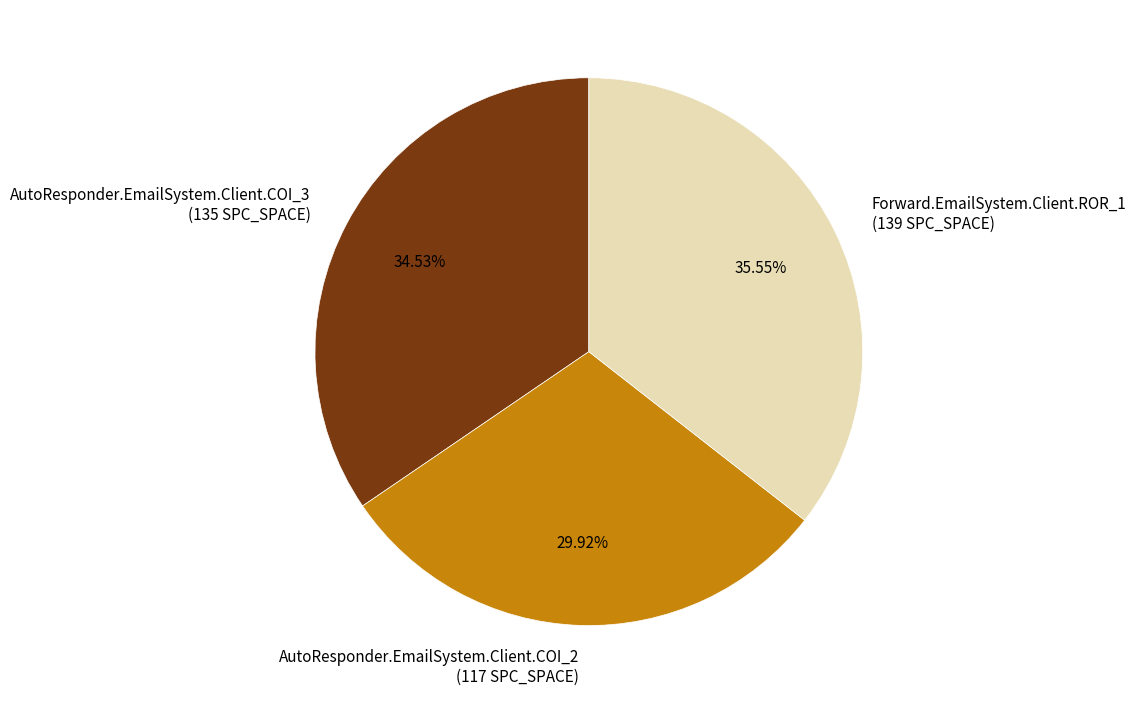

To the nearest percent, what is the difference between the largest and smallest slice percentages?

6%